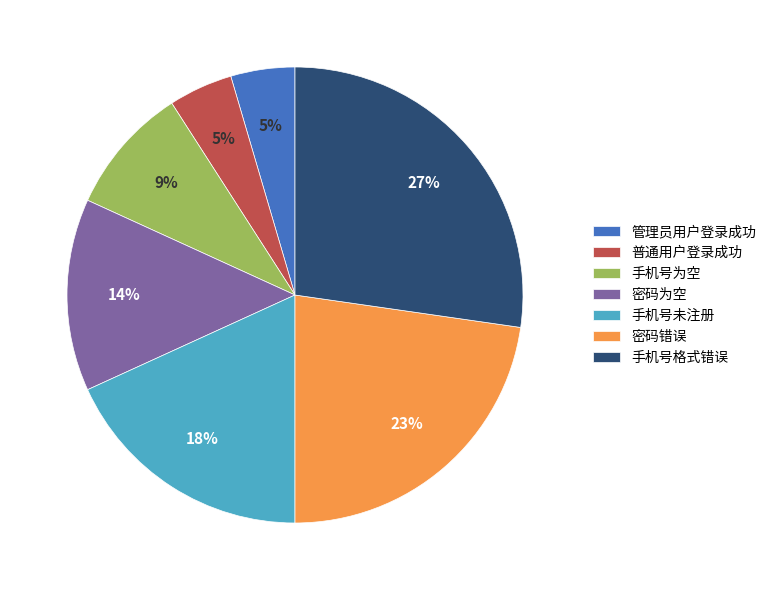

Combined, do 手机号未注册 and 密码错误 account for over 50%?

No